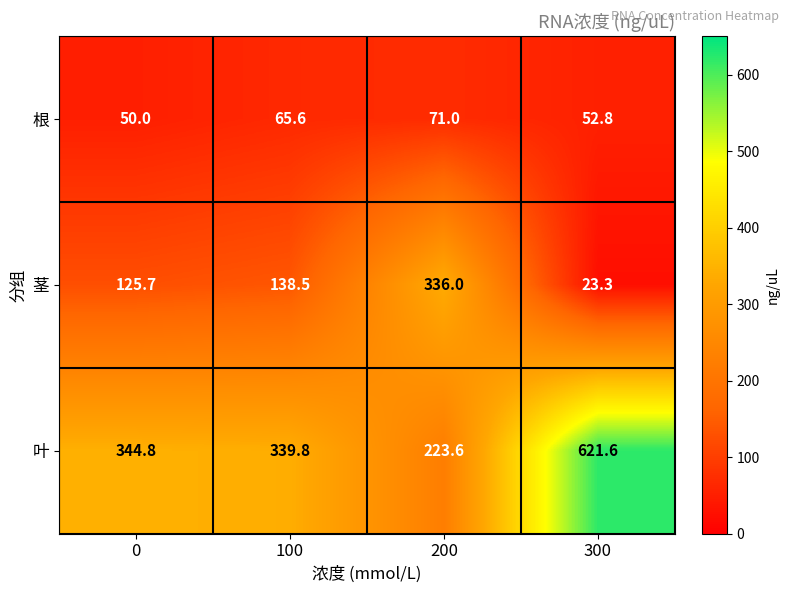

Reading left to right, extract all data points from this chart.

根: 0=50.0	100=65.6	200=71.0	300=52.8
茎: 0=125.7	100=138.5	200=336.0	300=23.3
叶: 0=344.8	100=339.8	200=223.6	300=621.6